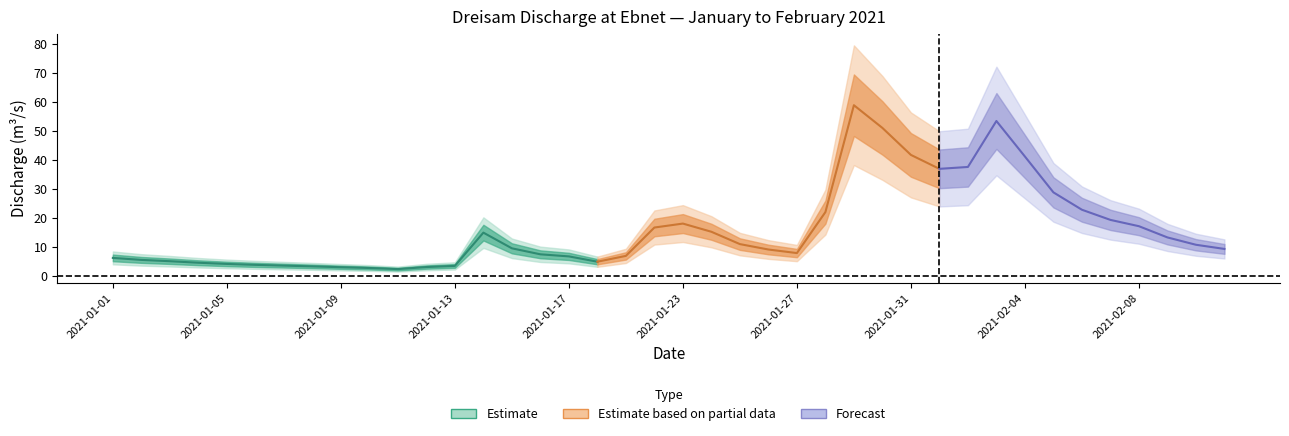

Which label corresponds to the largest value in the chart?

2021-01-29